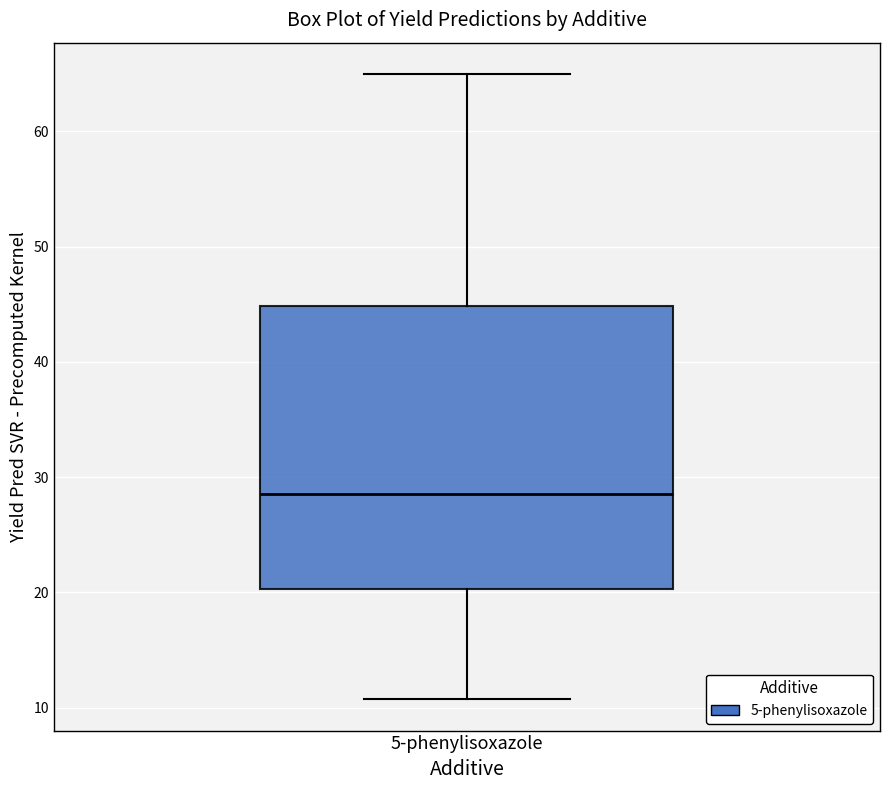

Transcribe this box plot: give where the median line is, the range the box spans, and where the two whiskers end, as read against the y-axis. The values are not printed on the chart, so give them approximately, as read against the axis.

median 29, box 20 to 45, whiskers 11 to 65